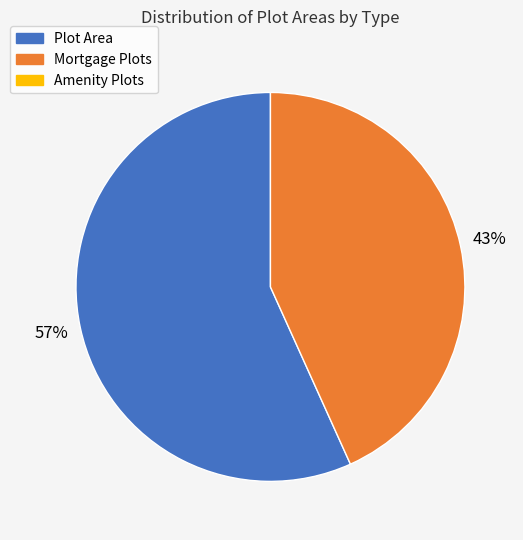

To the nearest percent, what is the average slice percentage?

50%